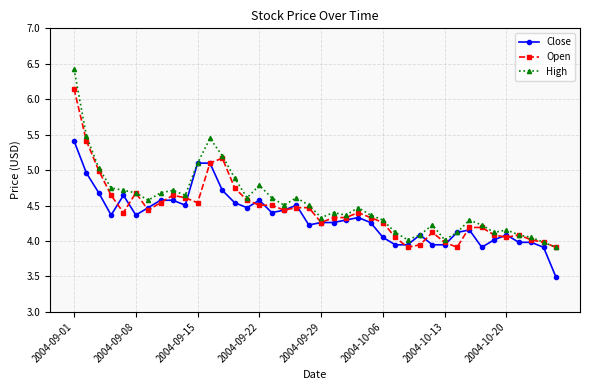

Rank the series by their maximum value, from lowest to highest.

Close, Open, High